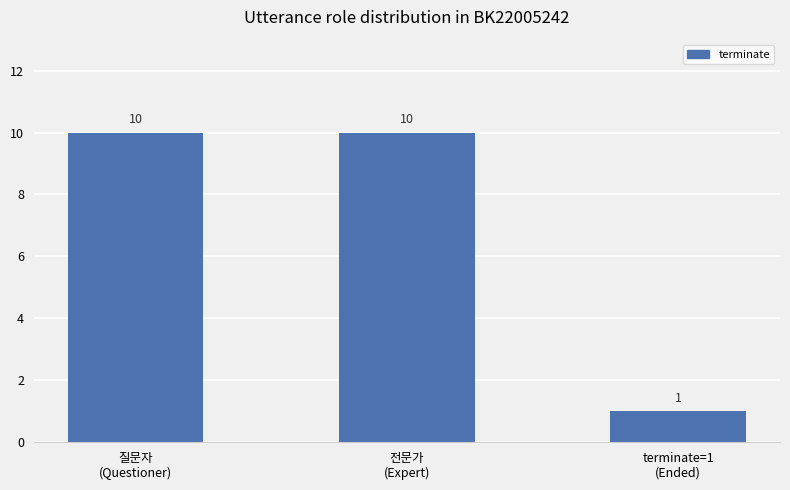

What is the value of the 3rd bar from the left?

1